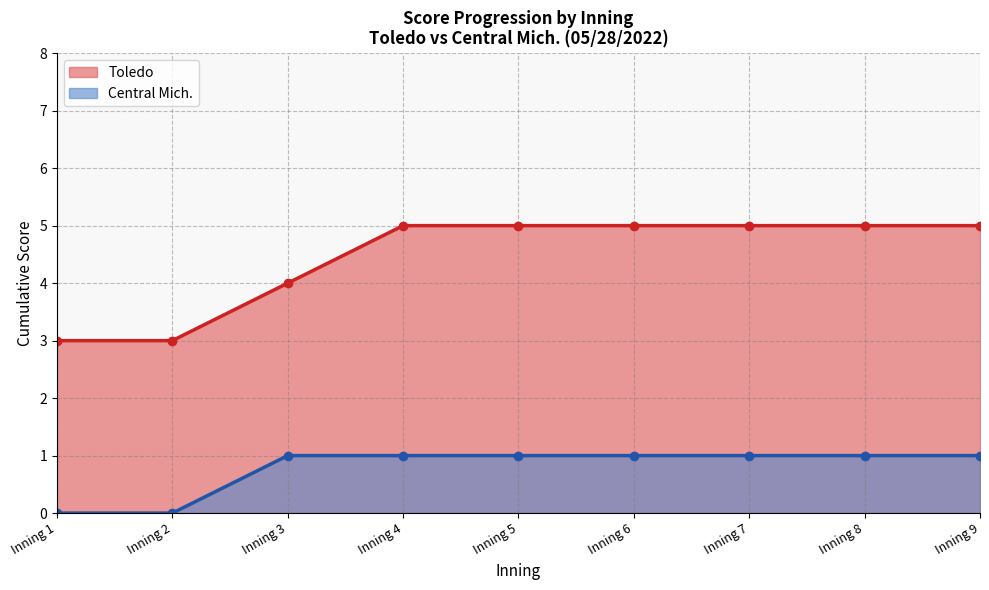

Rank the series by their average value, from highest to lowest.

Toledo, Central Mich.